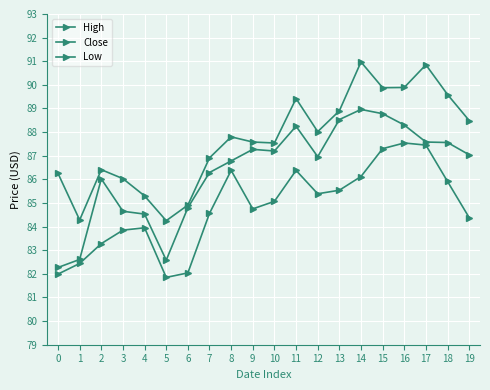

At which category is the sum across all series the highest?

14